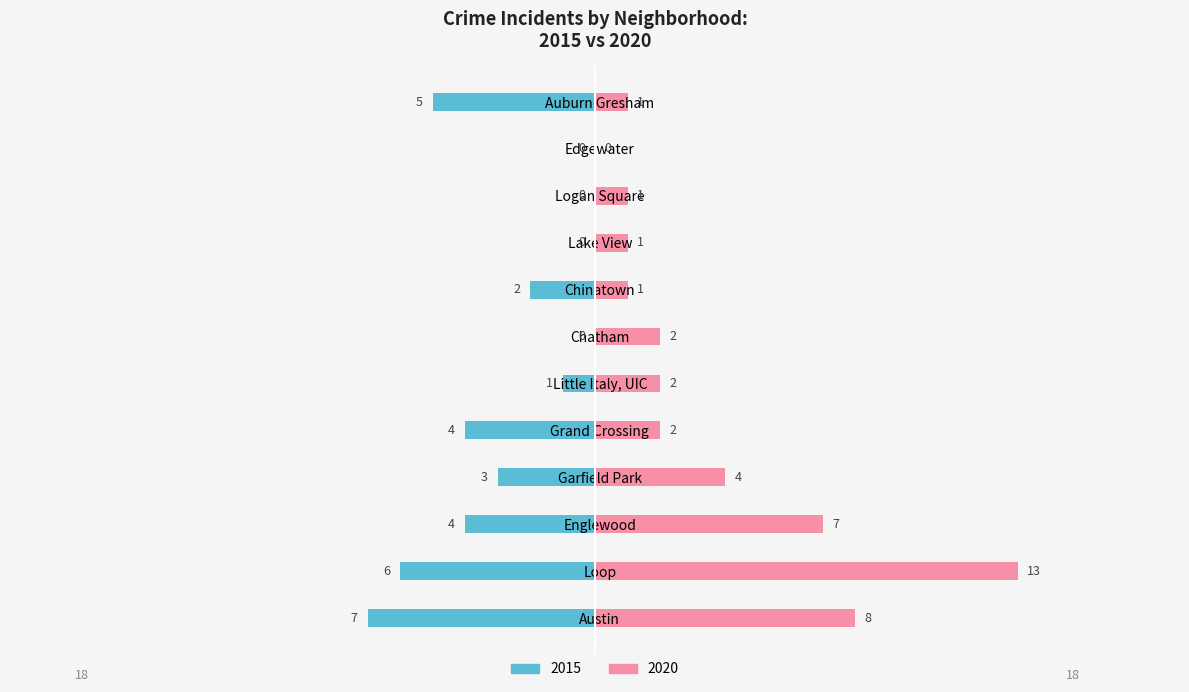

Which category has the highest value in the 2020 series?

Loop